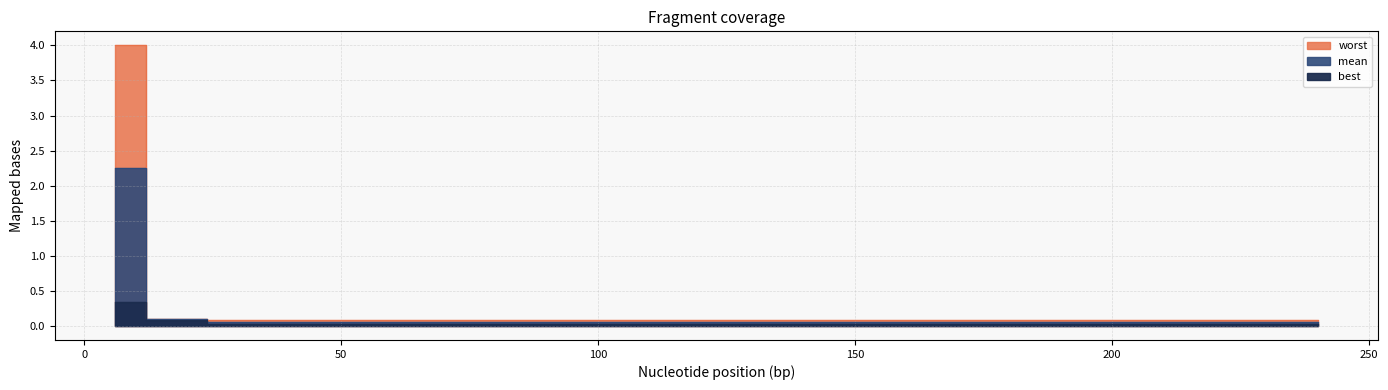

What position from the right is 200?

35